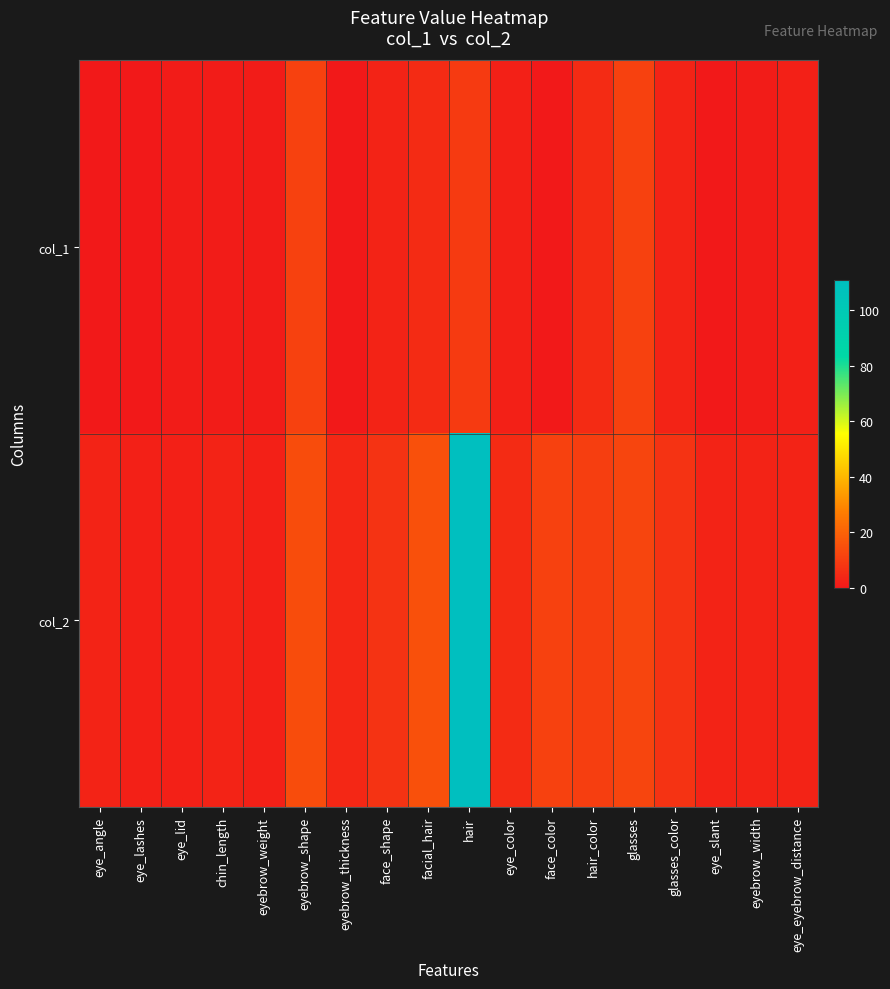

What is the greatest value displayed?

111